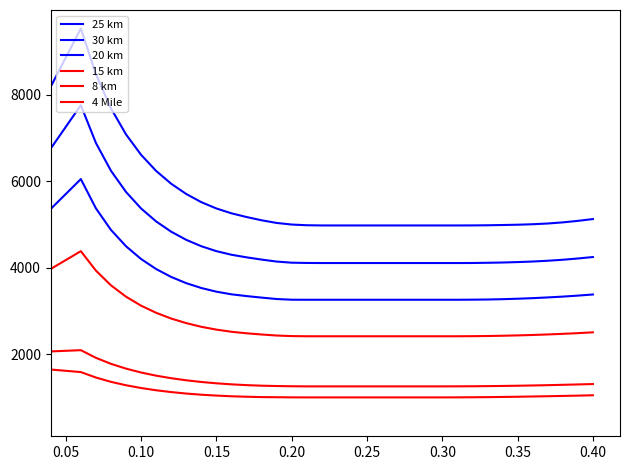

True or false: 15 km and 30 km intersect in this chart.

False